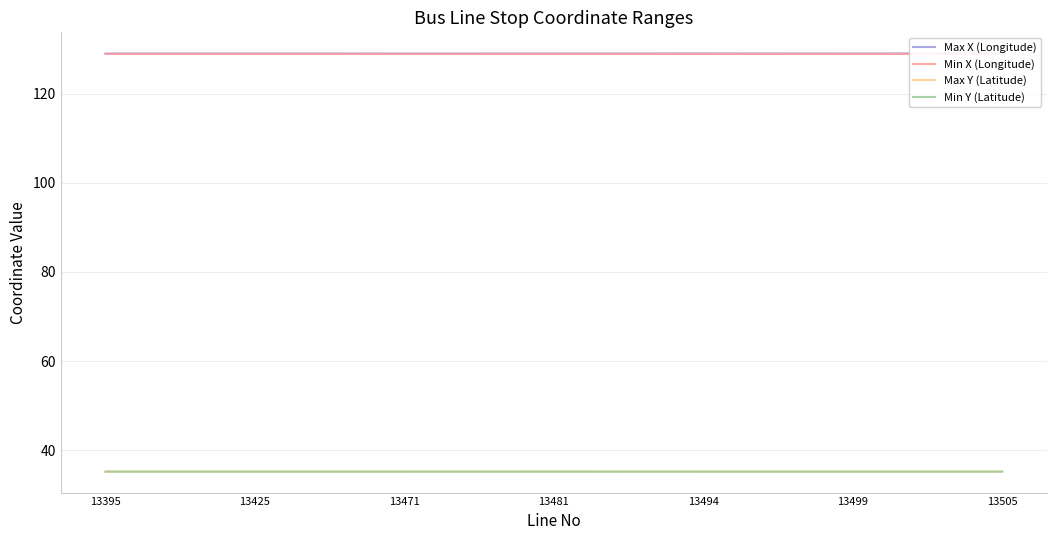

How many categories are shown in the chart?

7